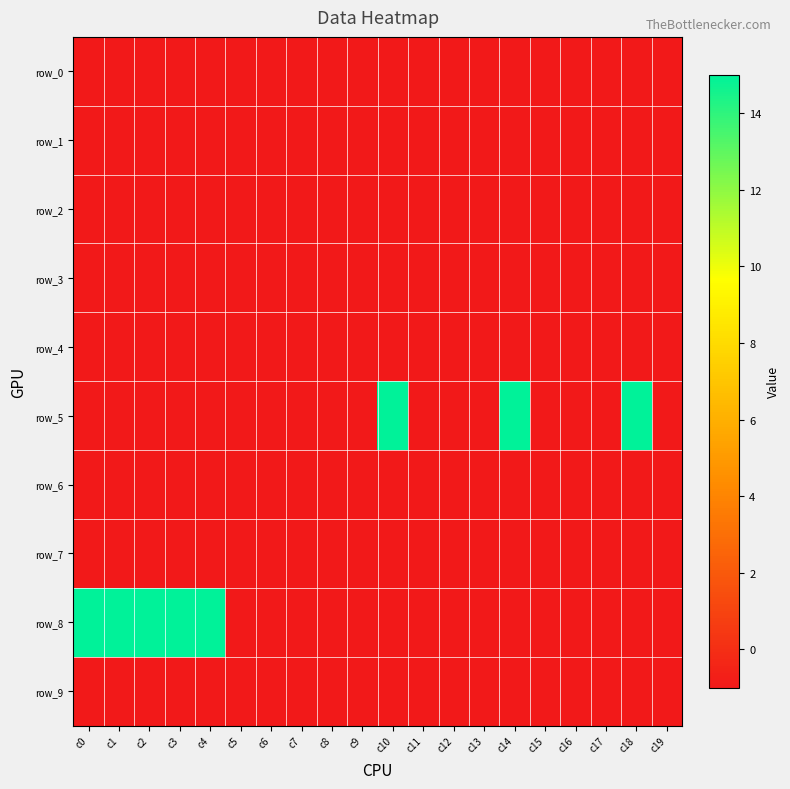

What is the lowest value of the row_8 series?

-1